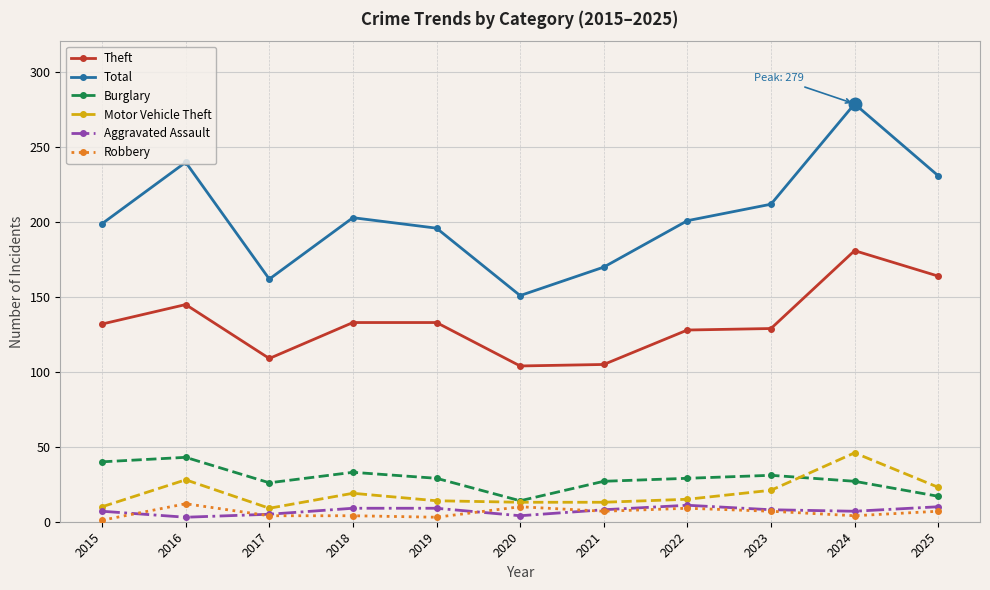

The value of Aggravated Assault at 2025 is 10. True or false?

True